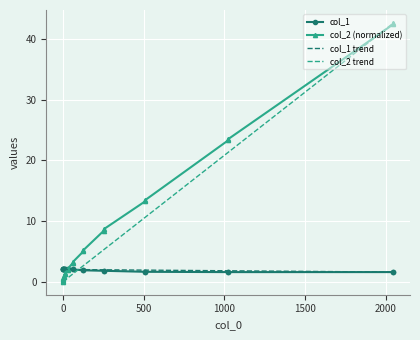

Read the col_1 value at 15.

2.1